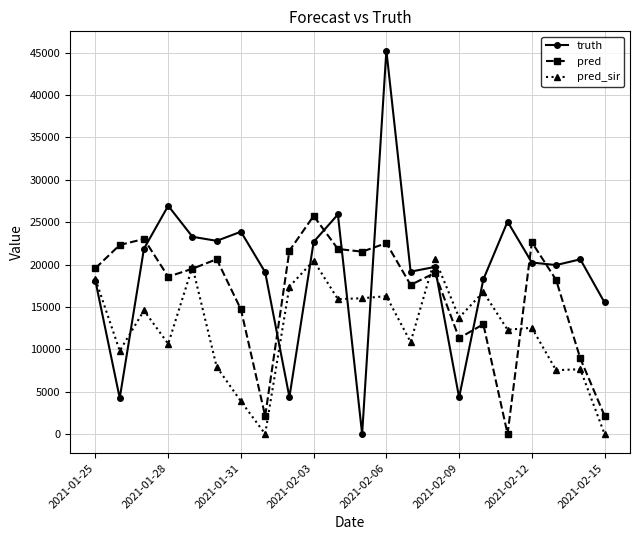

True or false: pred_sir and truth cross at least once.

True